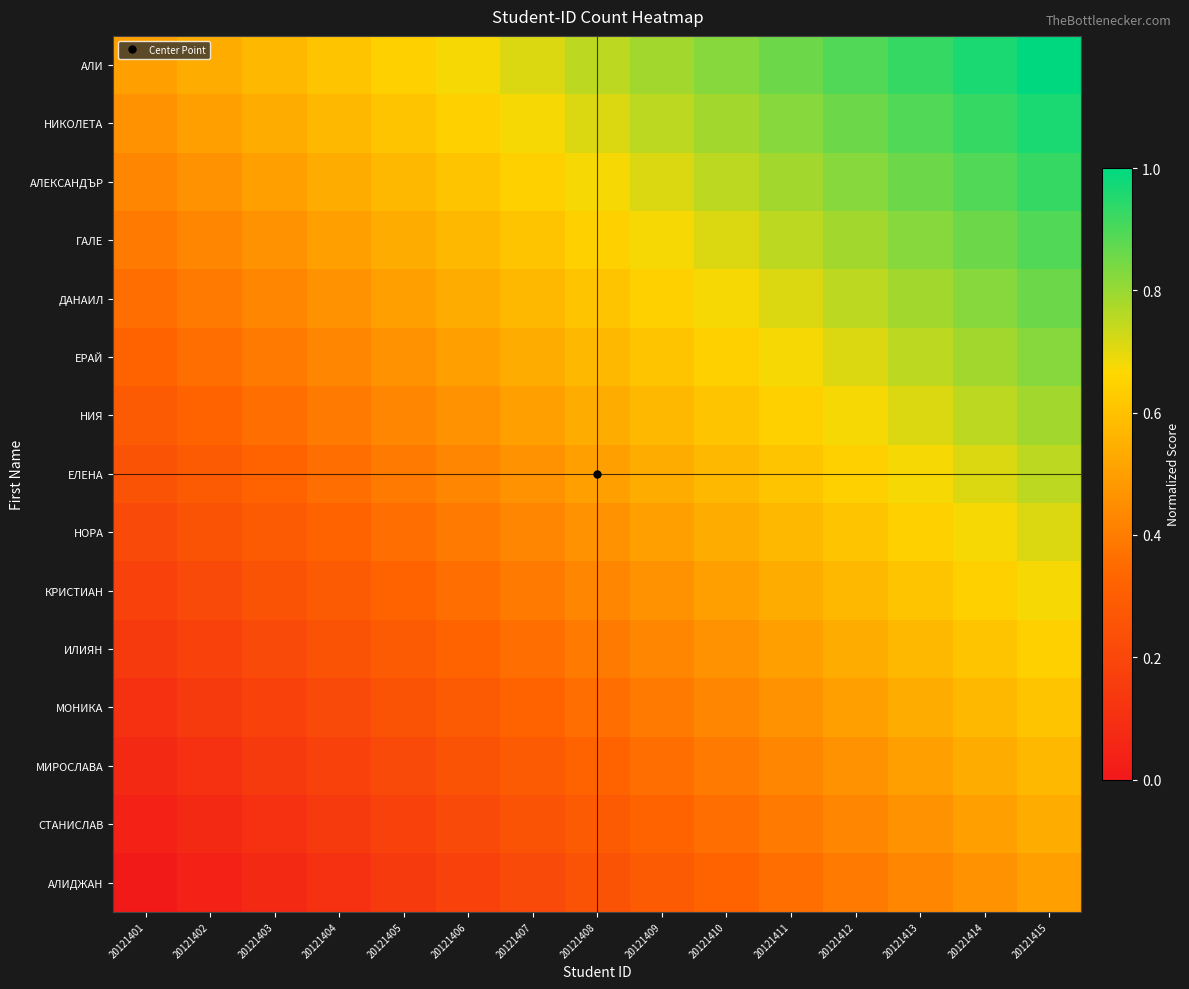

At how many categories does at least one series exceed 0?

15